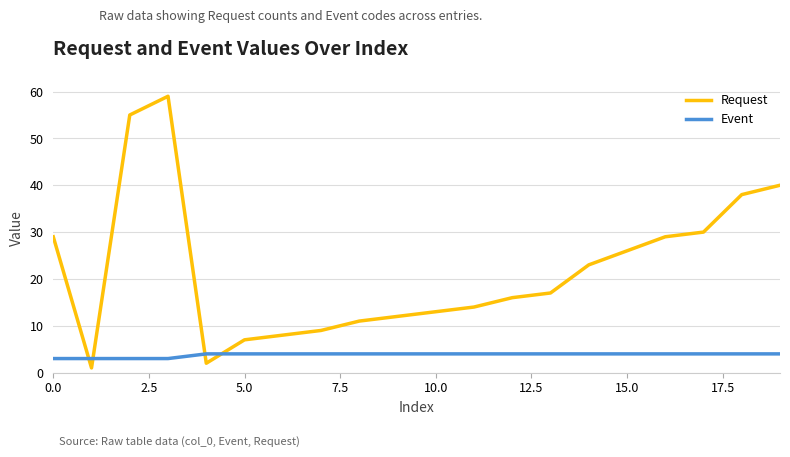

Rank the series by their average value, from highest to lowest.

Request, Event